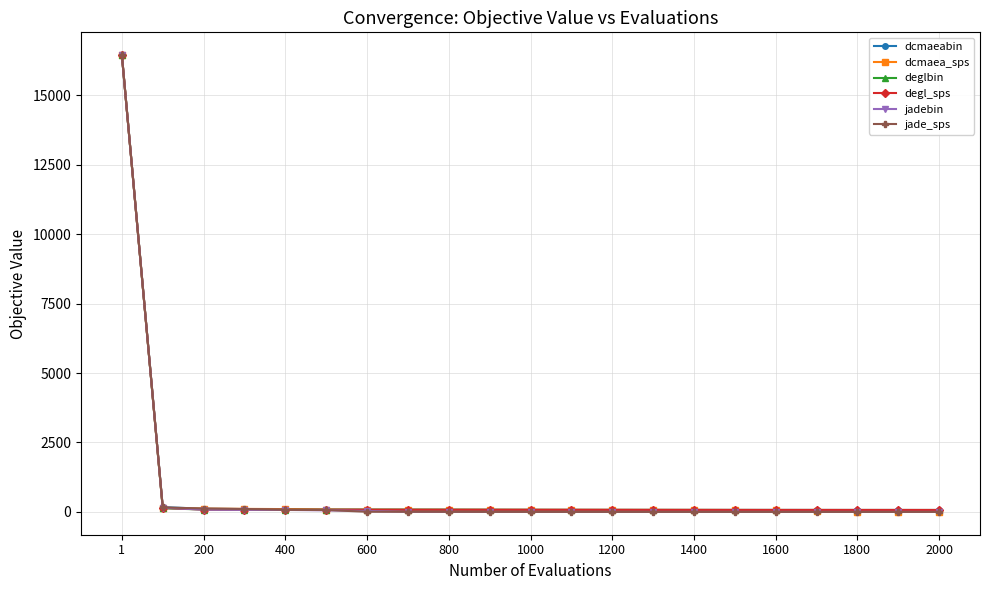

What is the highest value of the jadebin series?

16451.0